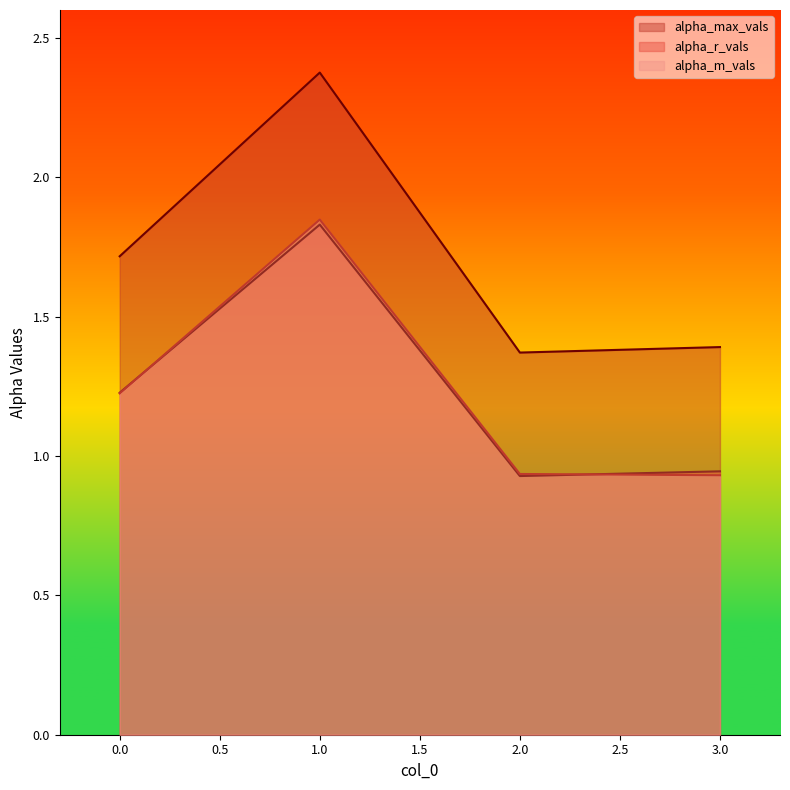

What is the maximum value shown in the chart?

2.4